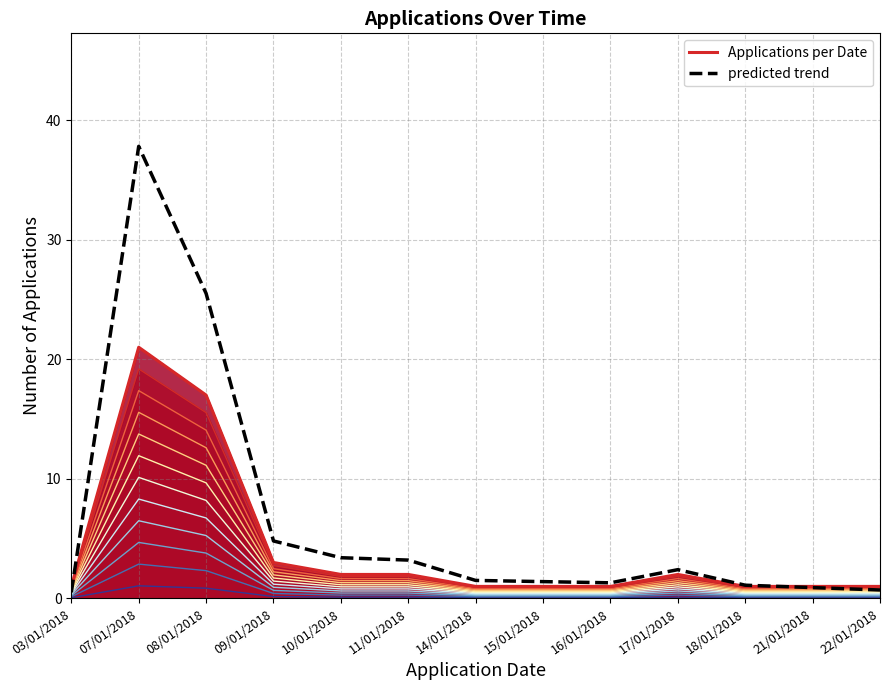

How many lines are shown in the chart?

2